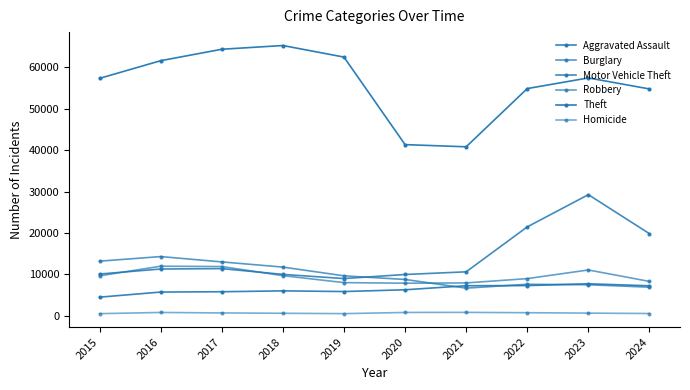

How many lines are shown in the chart?

6